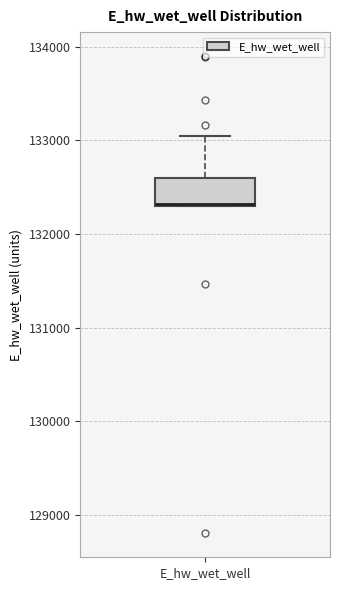

Where is the lower edge of the box for E_hw_wet_well on the y-axis? The values are not printed on the chart, so give them approximately, as read against the axis.

132300